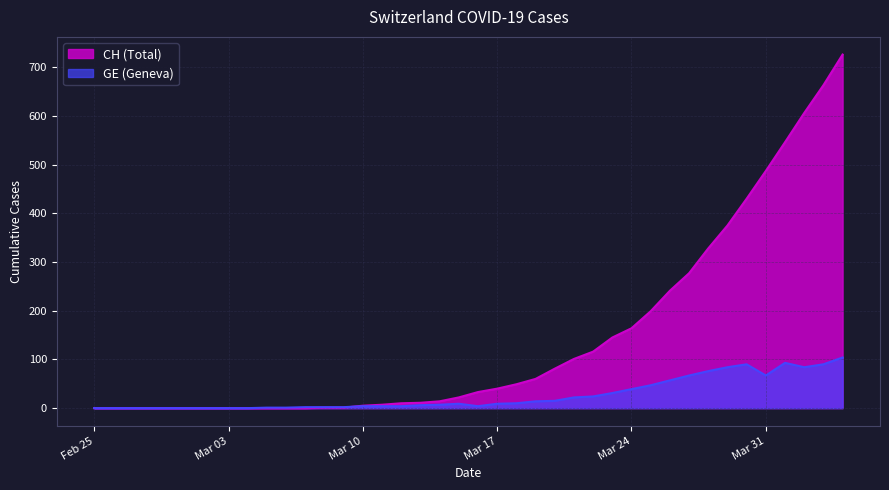

What is the highest value of the CH (Total) series?

726